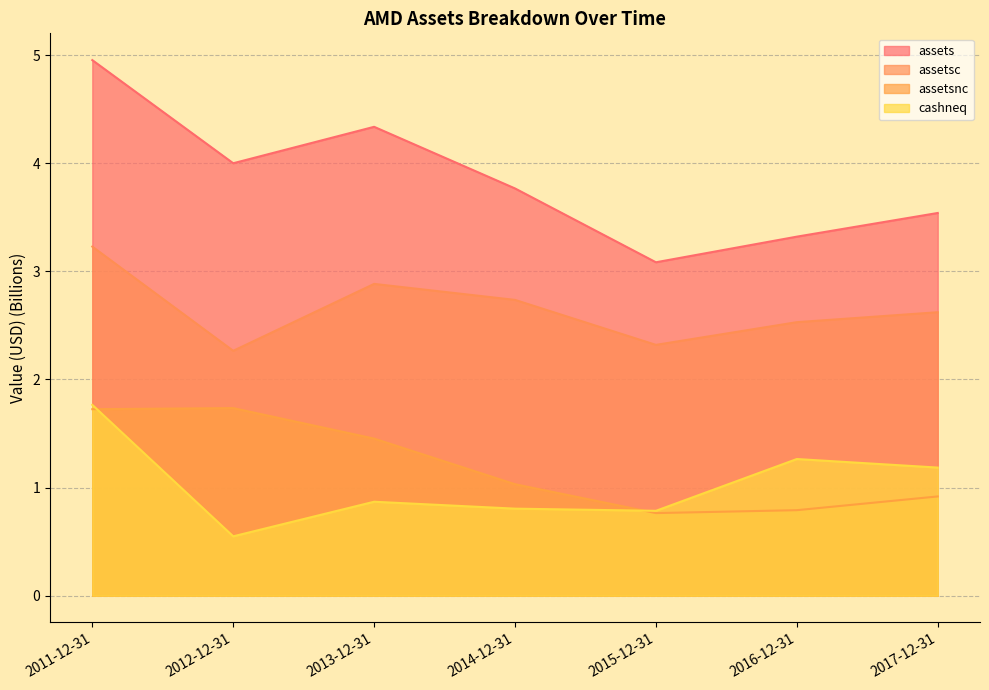

Which series has the widest spread of values?

assets